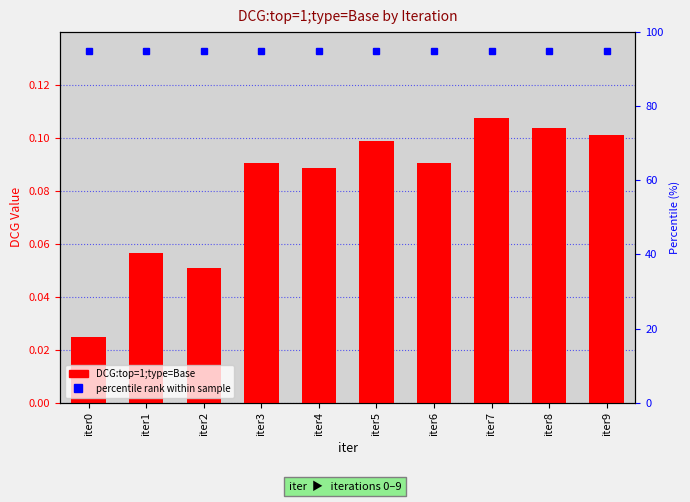

Rank the categories by value from highest to lowest.

iter7, iter8, iter9, iter5, iter3, iter6, iter4, iter1, iter2, iter0